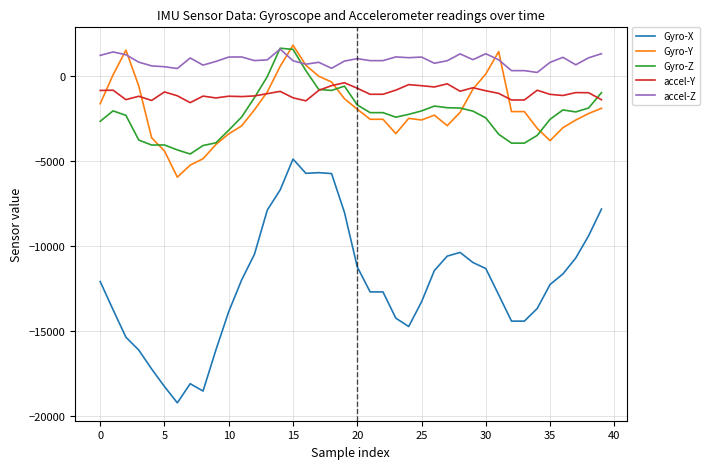

Which series has the largest total across all categories?

accel-Z